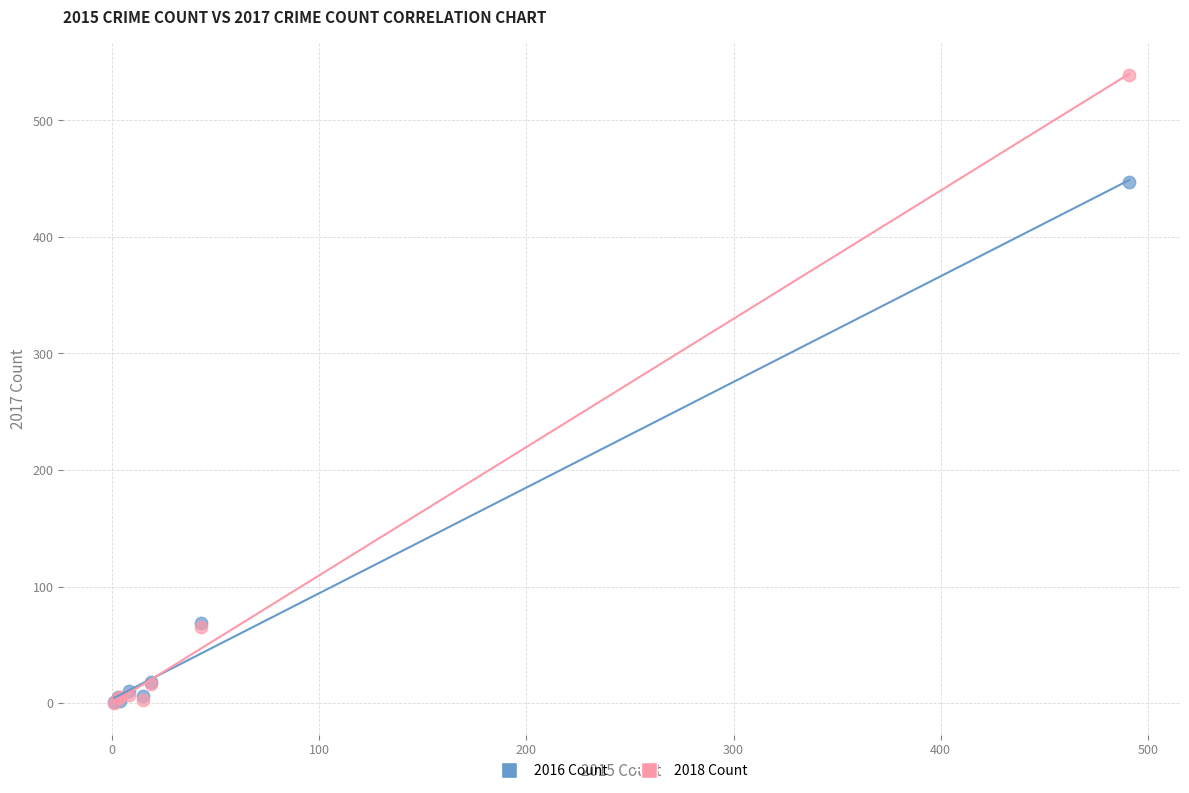

In the 2018 Count series, what Y value is closest to 269?

65